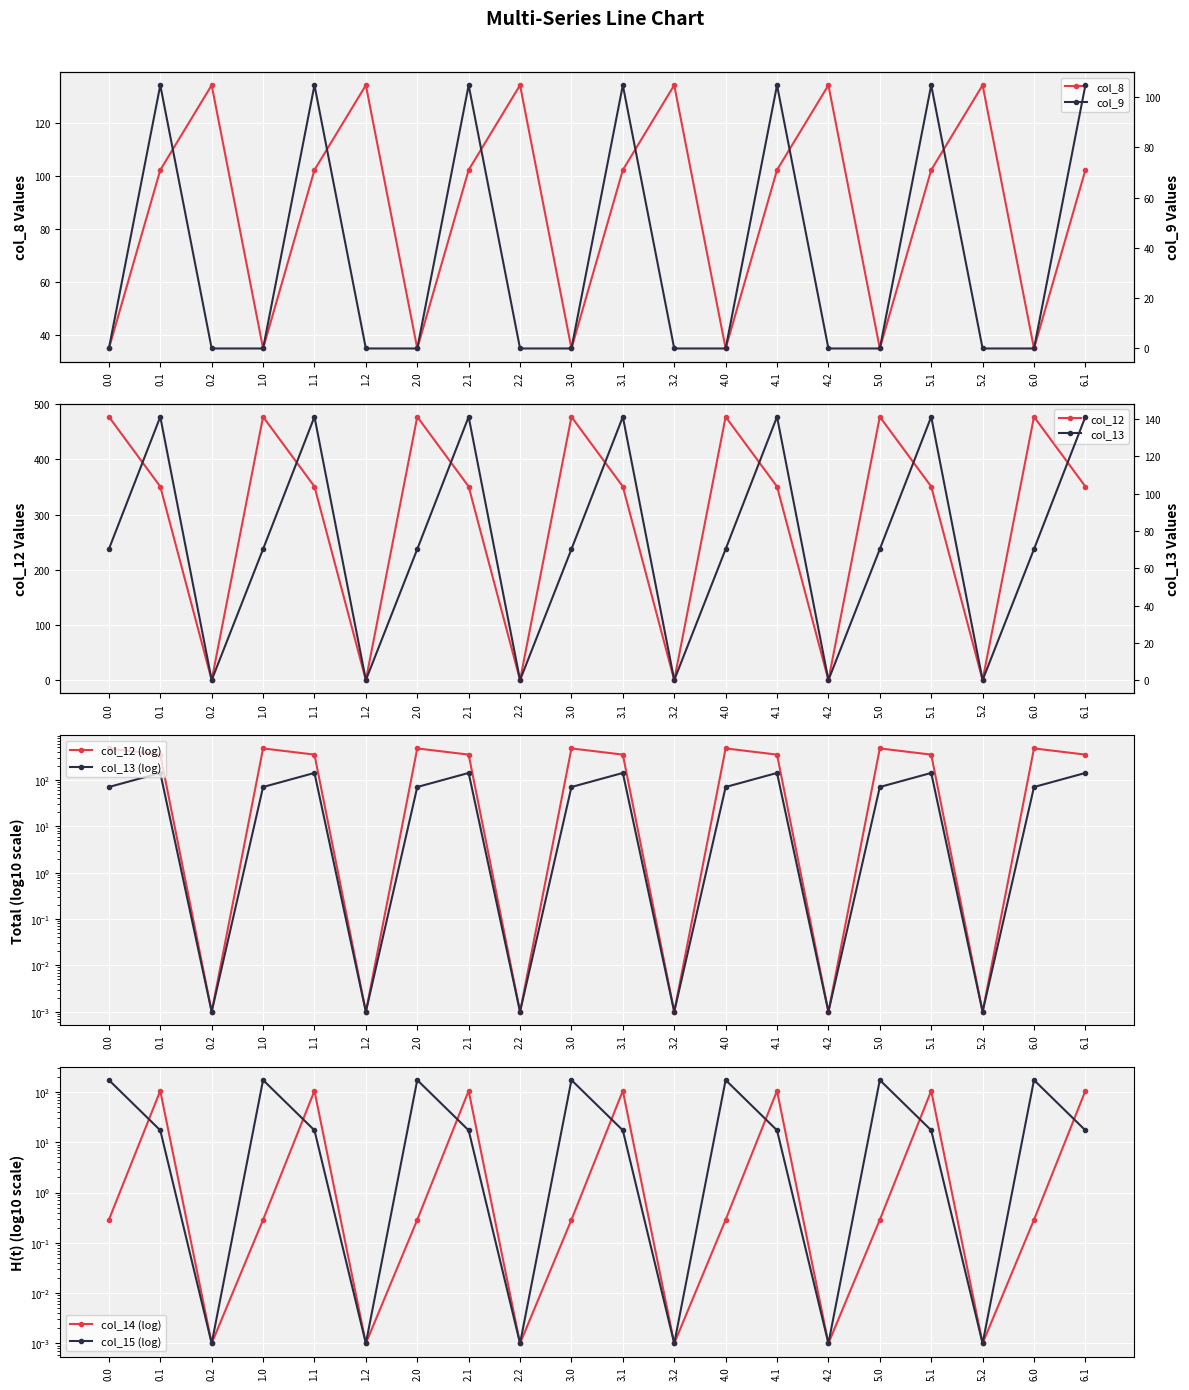

Reading left to right, transcribe all the data shown in this chart.

col_8: 0.0=35.0	0.1=102.3	0.2=134.2	1.0=35.0	1.1=102.3	1.2=134.2	2.0=35.0	2.1=102.3	2.2=134.2	3.0=35.0	3.1=102.3	3.2=134.2	4.0=35.0	4.1=102.3	4.2=134.2	5.0=35.0	5.1=102.3	5.2=134.2	6.0=35.0	6.1=102.3
col_9: 0.0=0.0	0.1=104.8	0.2=0.0	1.0=0.0	1.1=104.8	1.2=0.0	2.0=0.0	2.1=104.8	2.2=0.0	3.0=0.0	3.1=104.8	3.2=0.0	4.0=0.0	4.1=104.8	4.2=0.0	5.0=0.0	5.1=104.8	5.2=0.0	6.0=0.0	6.1=104.8
col_12: 0.0=477.2	0.1=350.8	0.2=0.0	1.0=477.2	1.1=350.8	1.2=0.0	2.0=477.2	2.1=350.8	2.2=0.0	3.0=477.2	3.1=350.8	3.2=0.0	4.0=477.2	4.1=350.8	4.2=0.0	5.0=477.2	5.1=350.8	5.2=0.0	6.0=477.2	6.1=350.8
col_13: 0.0=70.2	0.1=141.2	0.2=0.0	1.0=70.2	1.1=141.2	1.2=0.0	2.0=70.2	2.1=141.2	2.2=0.0	3.0=70.2	3.1=141.2	3.2=0.0	4.0=70.2	4.1=141.2	4.2=0.0	5.0=70.2	5.1=141.2	5.2=0.0	6.0=70.2	6.1=141.2
col_14: 0.0=0.3	0.1=105.5	0.2=0.0	1.0=0.3	1.1=105.5	1.2=0.0	2.0=0.3	2.1=105.5	2.2=0.0	3.0=0.3	3.1=105.5	3.2=0.0	4.0=0.3	4.1=105.5	4.2=0.0	5.0=0.3	5.1=105.5	5.2=0.0	6.0=0.3	6.1=105.5
col_15: 0.0=172.8	0.1=17.3	0.2=0.0	1.0=172.8	1.1=17.3	1.2=0.0	2.0=172.8	2.1=17.3	2.2=0.0	3.0=172.8	3.1=17.3	3.2=0.0	4.0=172.8	4.1=17.3	4.2=0.0	5.0=172.8	5.1=17.3	5.2=0.0	6.0=172.8	6.1=17.3